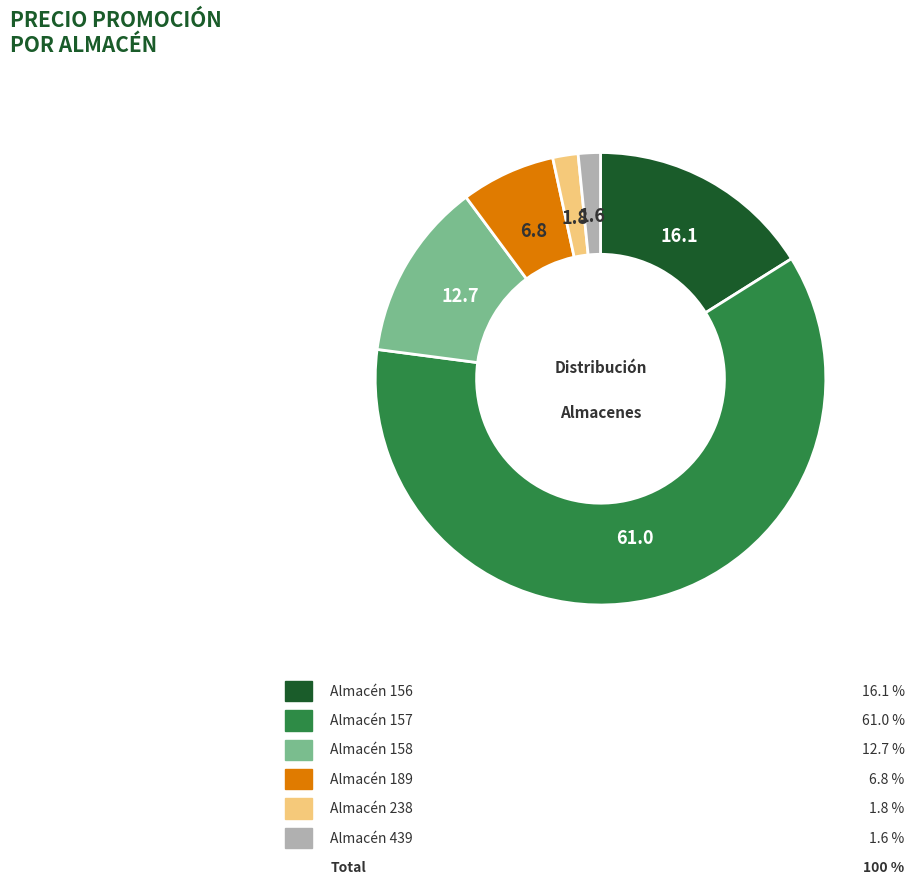

How many slices are in this pie chart?

6